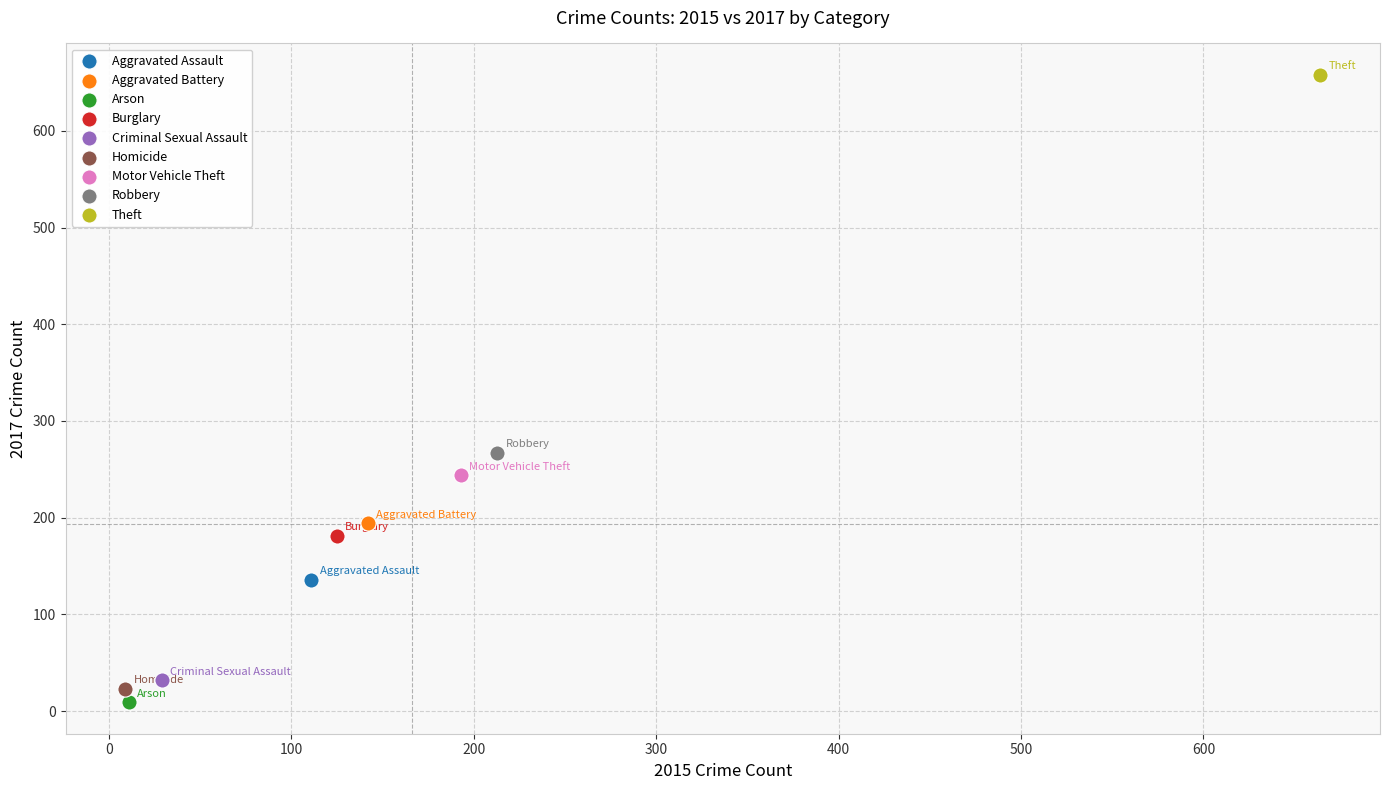

Which series contains the lowest Y value?

Arson